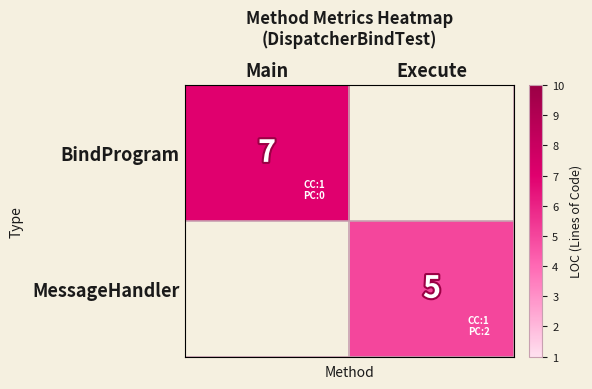

Is it true that MessageHandler equals 5 at Execute?

True